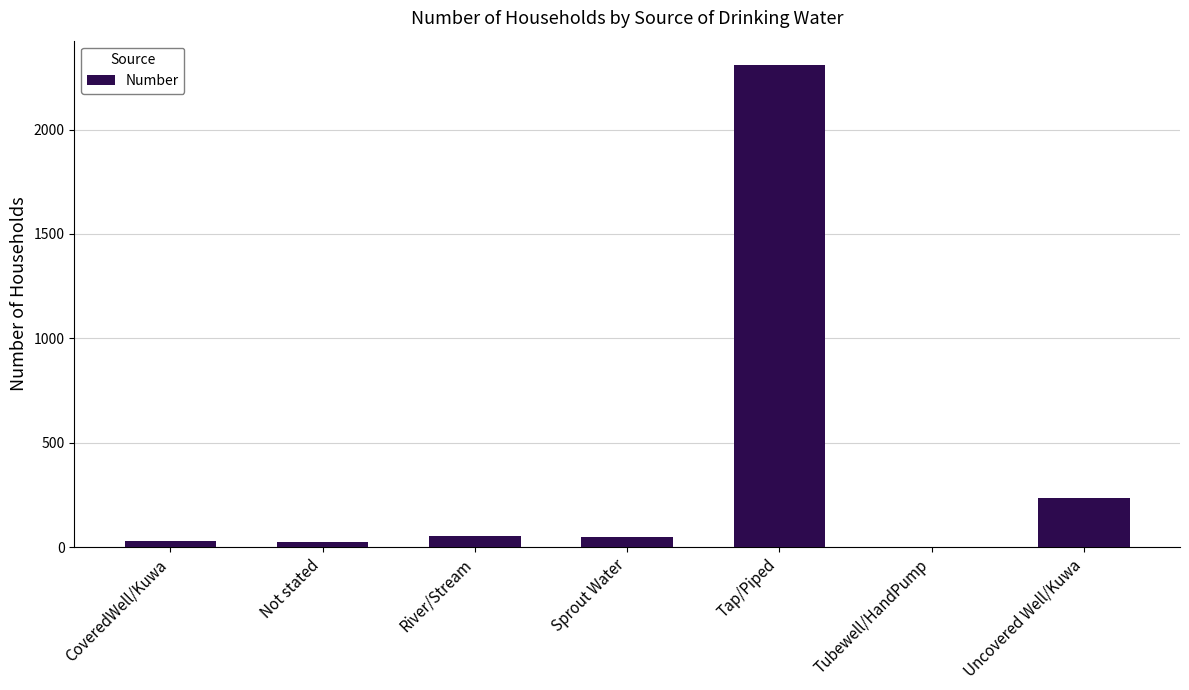

Which has a higher value, Not stated or Uncovered Well/Kuwa?

Uncovered Well/Kuwa